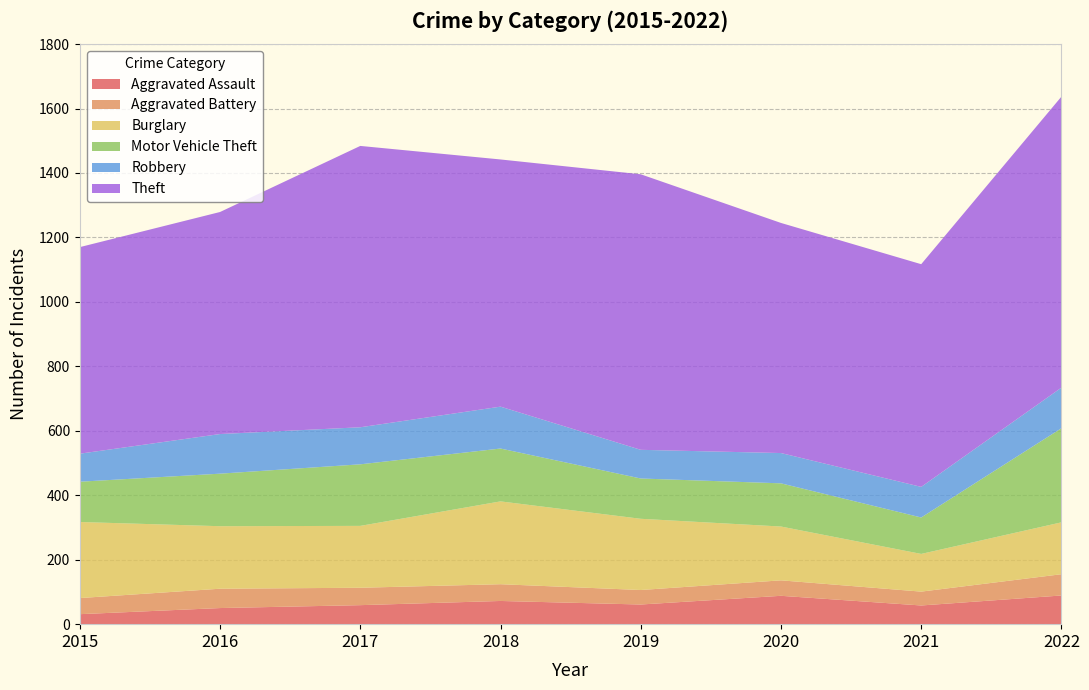

Reading left to right, transcribe all the data shown in this chart.

Aggravated Assault: 2015=31	2016=50	2017=59	2018=72	2019=61	2020=88	2021=58	2022=89
Aggravated Battery: 2015=50	2016=60	2017=54	2018=52	2019=45	2020=48	2021=43	2022=66
Burglary: 2015=236	2016=194	2017=192	2018=257	2019=221	2020=167	2021=117	2022=161
Motor Vehicle Theft: 2015=125	2016=163	2017=191	2018=164	2019=125	2020=134	2021=113	2022=292
Robbery: 2015=87	2016=123	2017=115	2018=130	2019=89	2020=94	2021=95	2022=126
Theft: 2015=641	2016=689	2017=873	2018=767	2019=855	2020=714	2021=691	2022=903